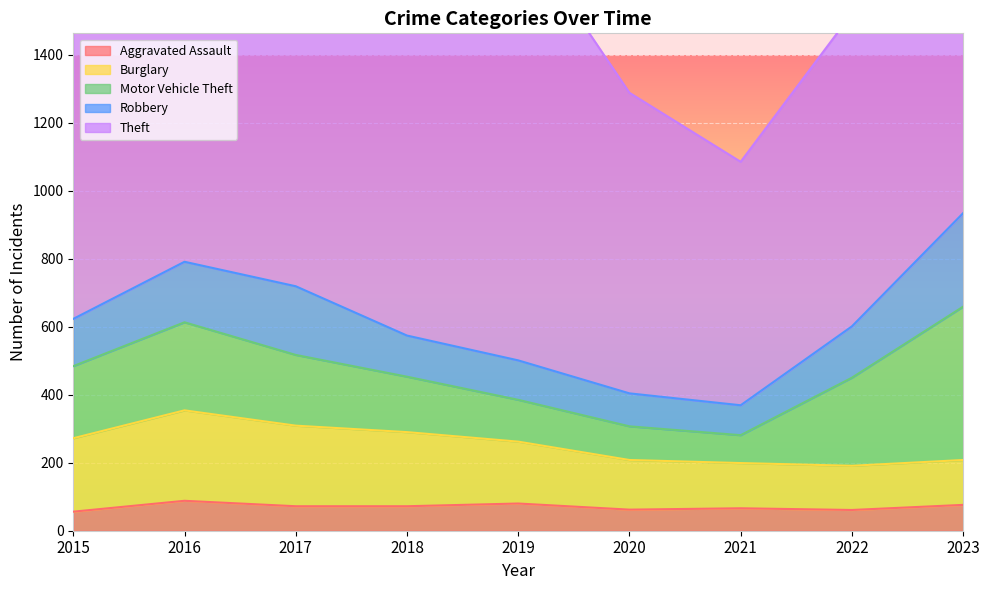

True or false: Burglary has a value of 78 at 2018.

False